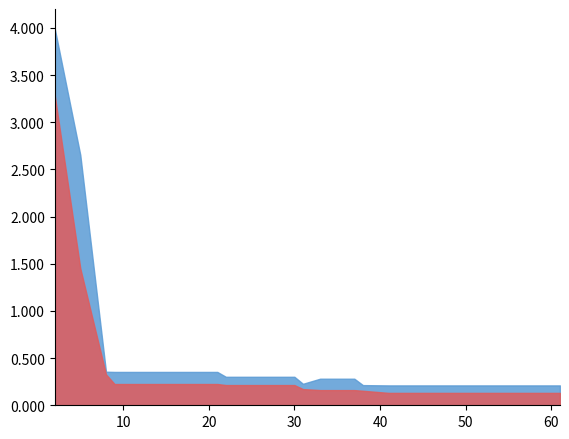

True or false: worst and mean cross at least once.

False